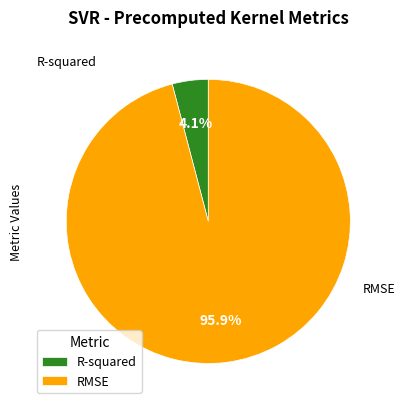

What is the largest slice in the pie chart?

RMSE